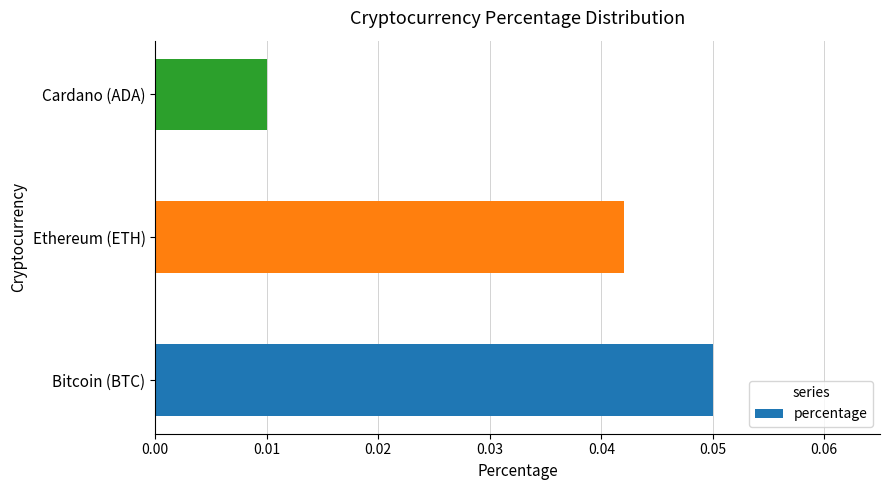

Count the values in the range 0 to 1.

3